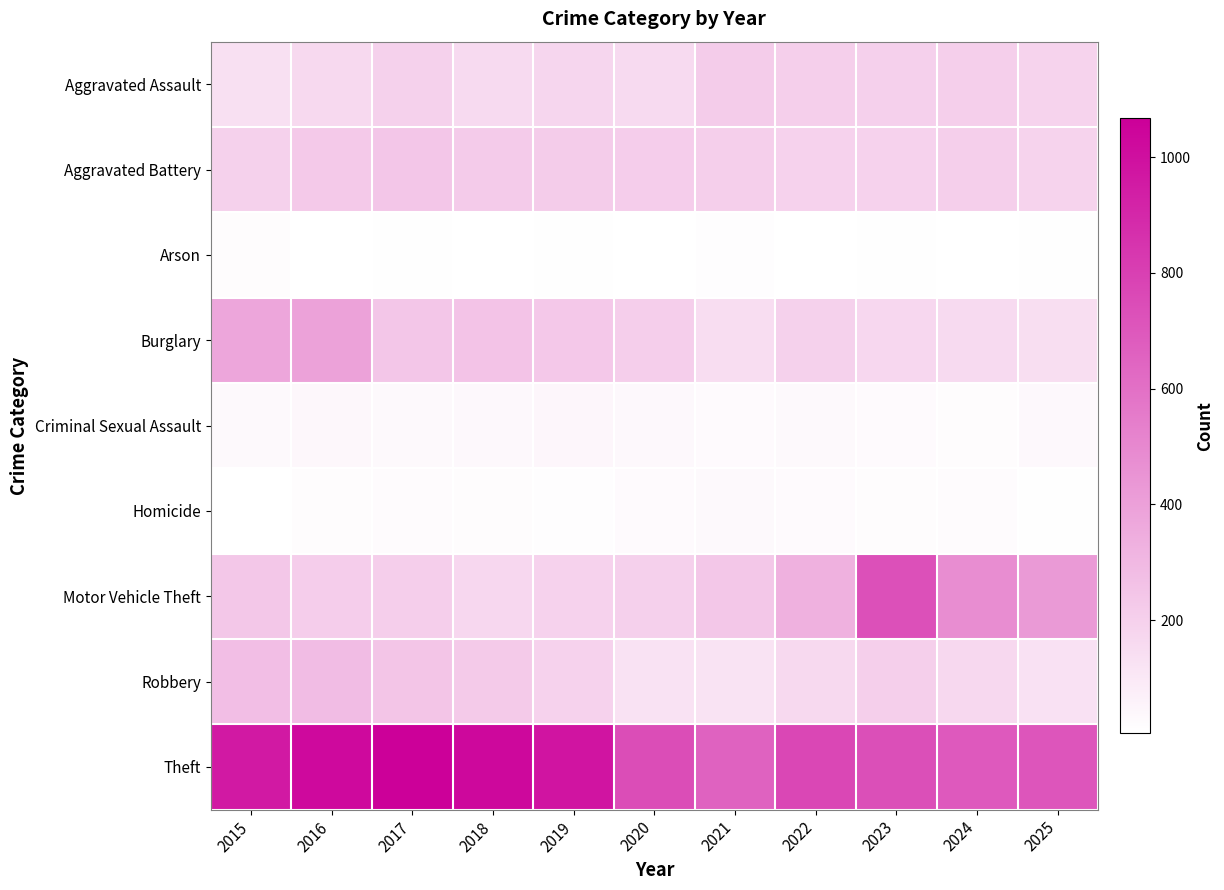

Reading right to left, list all the values displayed in this chart.

Aggravated Assault: 2025=185	2024=206	2023=200	2022=208	2021=220	2020=160	2019=176	2018=160	2017=198	2016=166	2015=136
Aggravated Battery: 2025=186	2024=207	2023=194	2022=195	2021=206	2020=213	2019=220	2018=223	2017=244	2016=230	2015=199
Arson: 2025=12	2024=8	2023=11	2022=9	2021=14	2020=9	2019=11	2018=5	2017=11	2016=9	2015=18
Burglary: 2025=143	2024=162	2023=175	2022=196	2021=148	2020=209	2019=234	2018=254	2017=243	2016=391	2015=375
Criminal Sexual Assault: 2025=36	2024=21	2023=27	2022=32	2021=27	2020=35	2019=46	2018=37	2017=34	2016=42	2015=34
Homicide: 2025=13	2024=24	2023=20	2022=29	2021=33	2020=29	2019=16	2018=19	2017=23	2016=20	2015=9
Motor Vehicle Theft: 2025=428	2024=480	2023=731	2022=330	2021=241	2020=202	2019=192	2018=175	2017=209	2016=215	2015=238
Robbery: 2025=130	2024=170	2023=205	2022=163	2021=122	2020=129	2019=194	2018=229	2017=249	2016=284	2015=275
Theft: 2025=714	2024=690	2023=736	2022=771	2021=654	2020=747	2019=984	2018=1027	2017=1067	2016=1024	2015=958